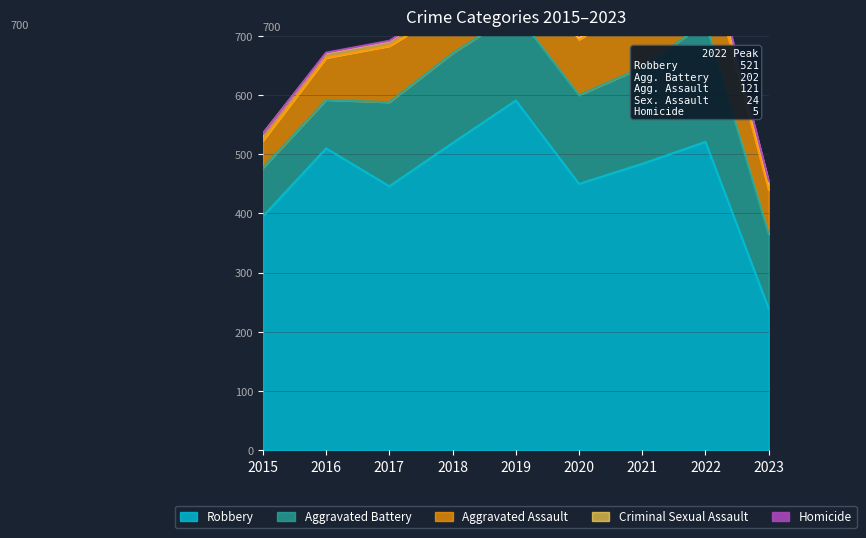

Is the value of Aggravated Battery at 2015 greater than the value of Aggravated Assault at 2017?

No